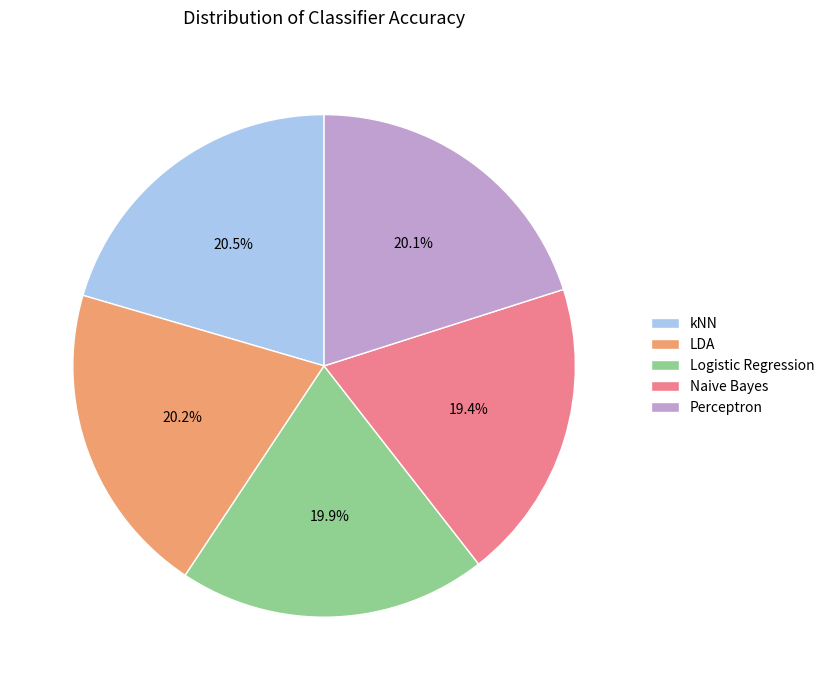

Is there any slice that represents more than half of the pie?

No